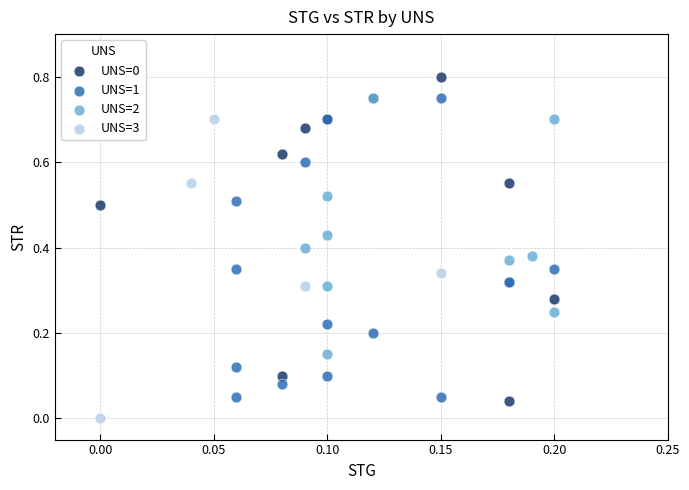

Which series contains the lowest Y value?

UNS=3